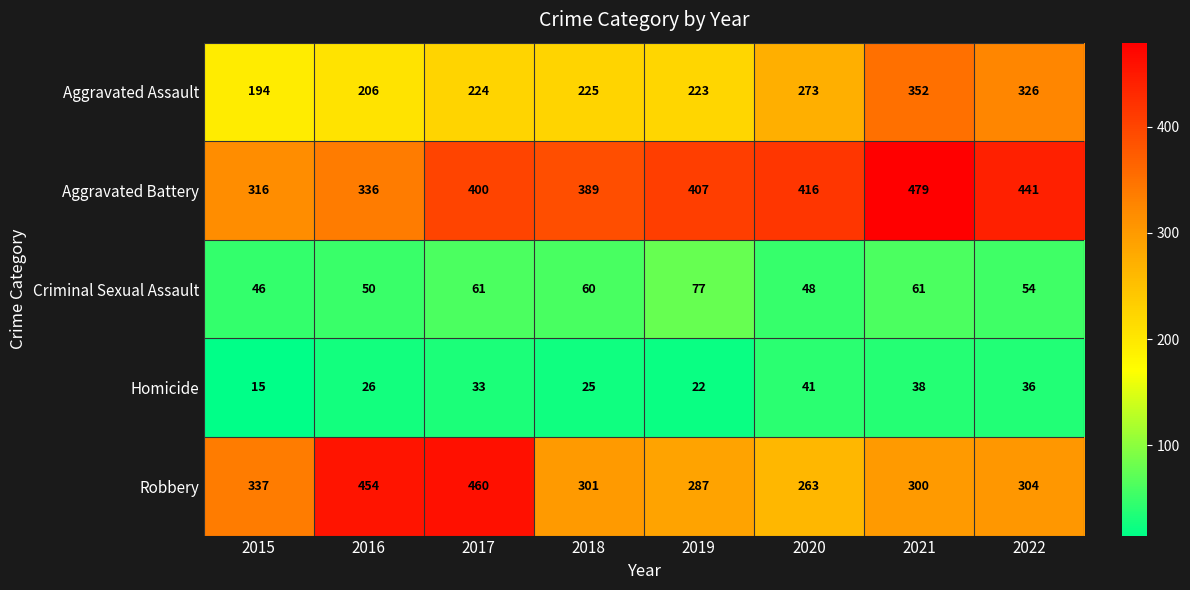

At which category is the sum across all series the highest?

2021